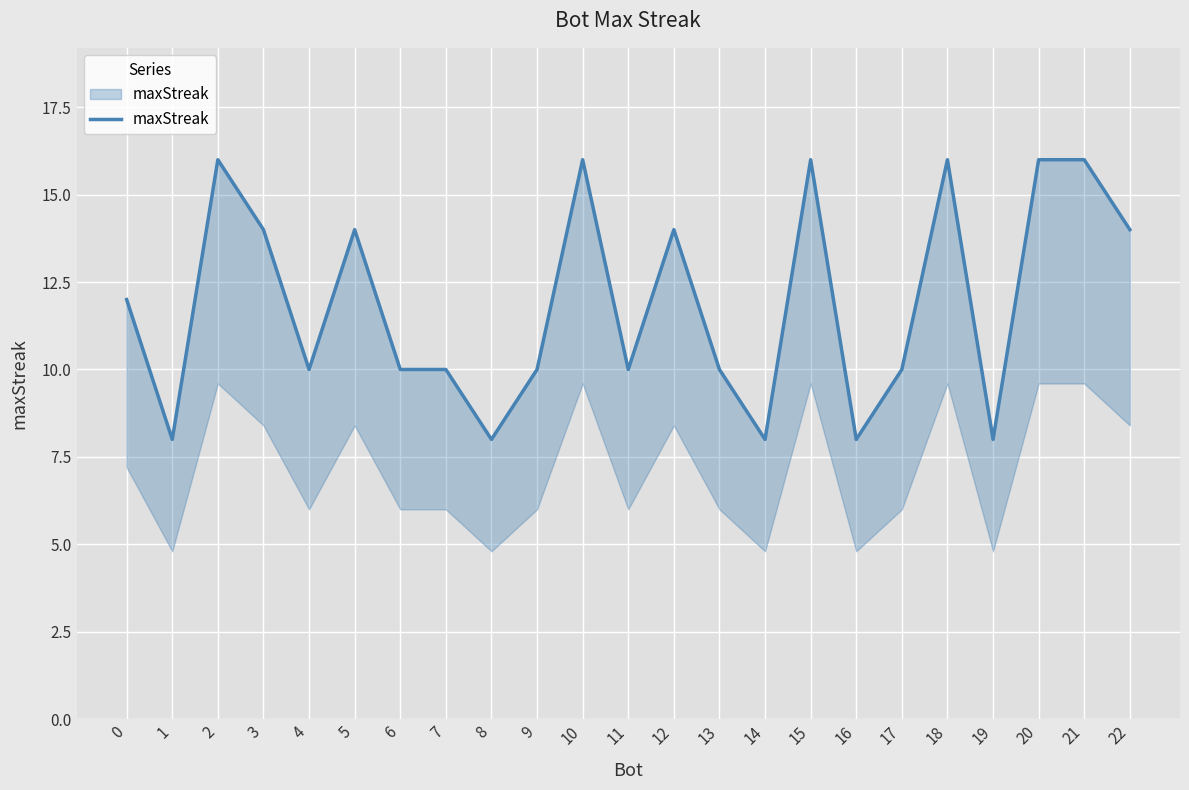

List the labels in order of value, largest first.

2, 10, 15, 18, 20, 21, 3, 5, 12, 22, 0, 4, 6, 7, 9, 11, 13, 17, 1, 8, 14, 16, 19